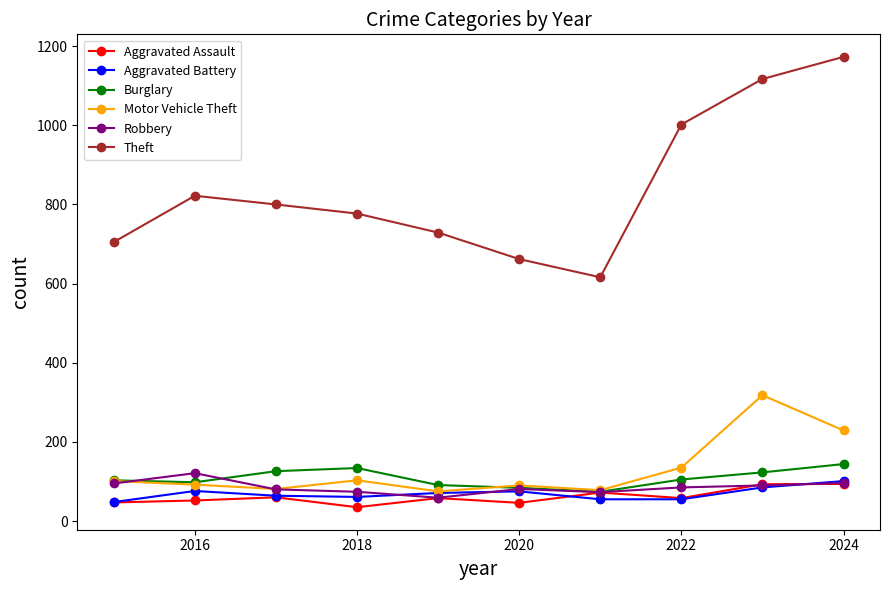

Which series has the largest total across all categories?

Theft